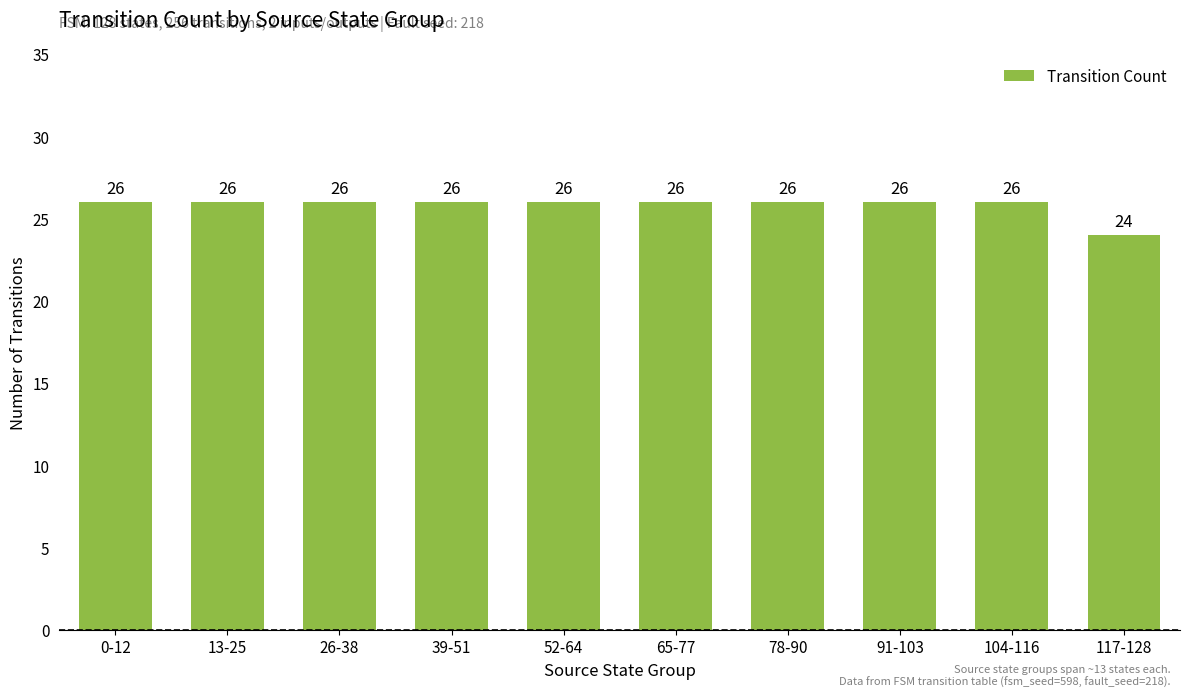

What is the minimum value shown in the chart?

24